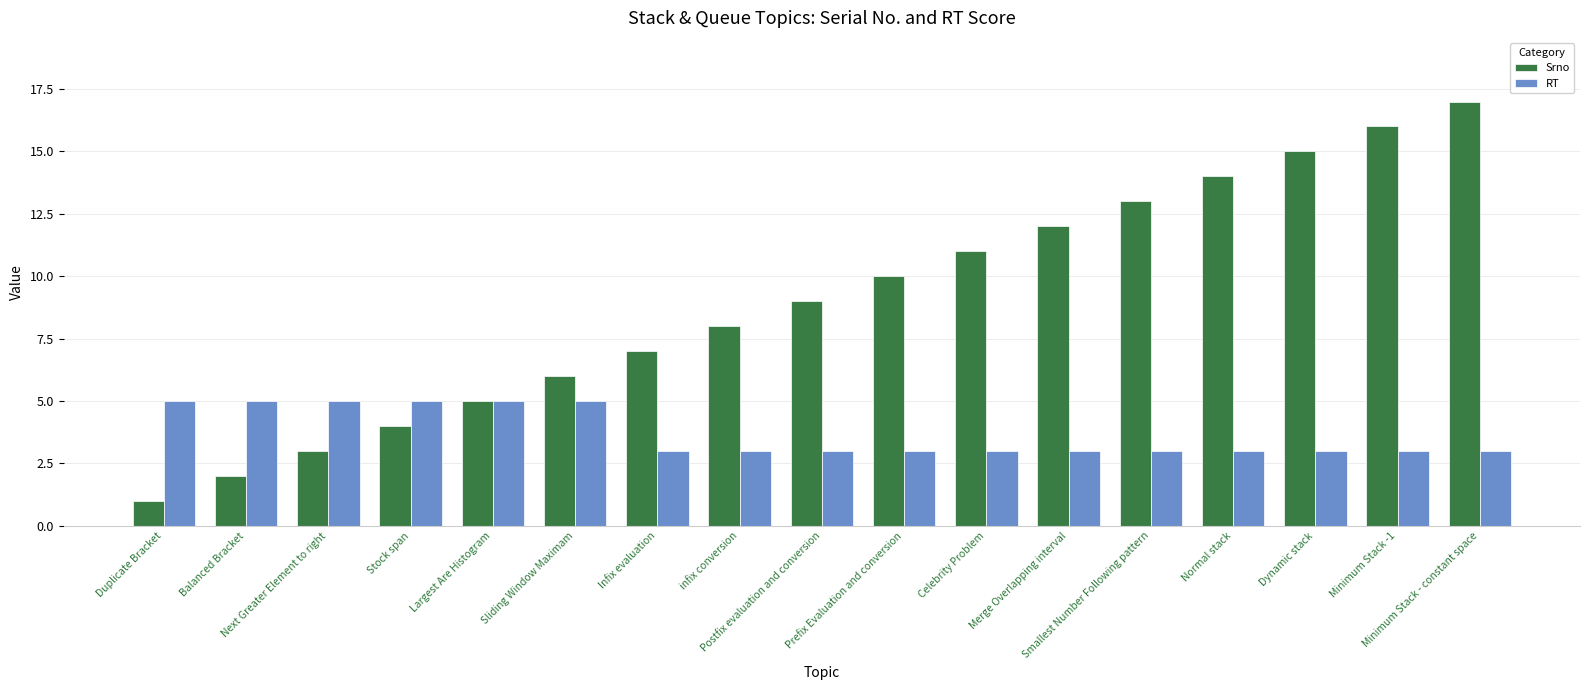

Rank the series at infix conversion from highest to lowest value.

Srno, RT